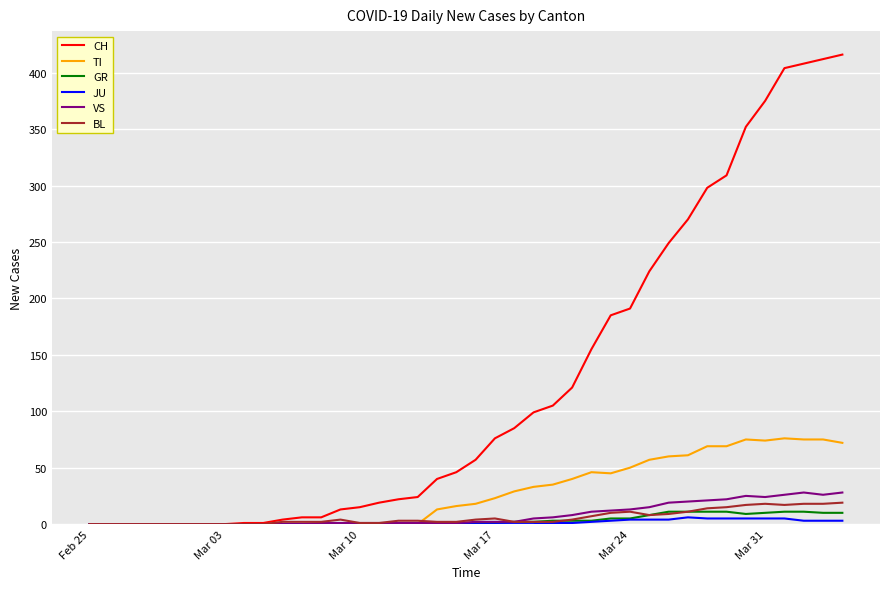

What is the maximum value for GR?

11